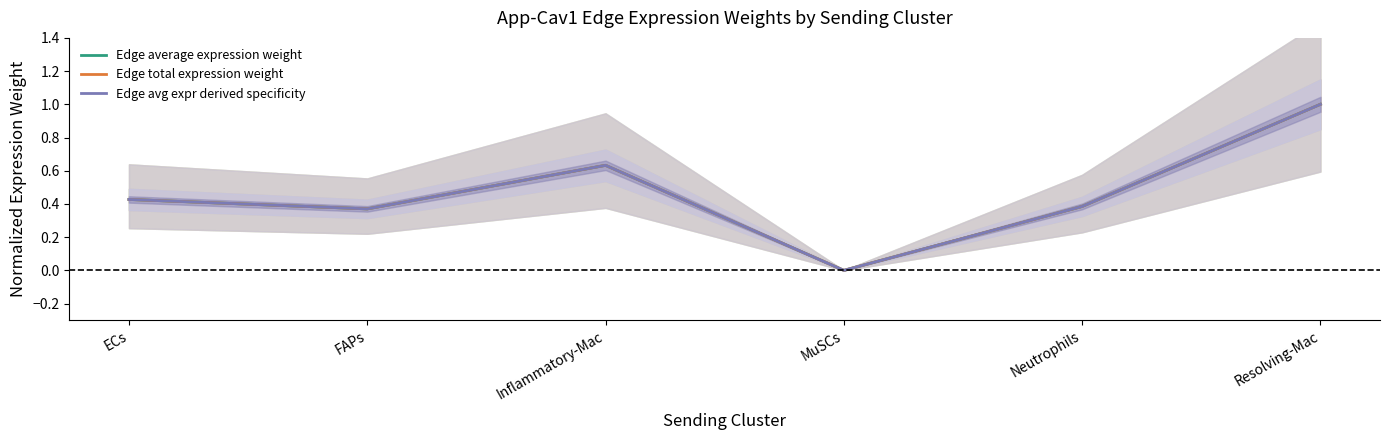

What is the maximum value for Edge avg expr derived specificity?

1.0